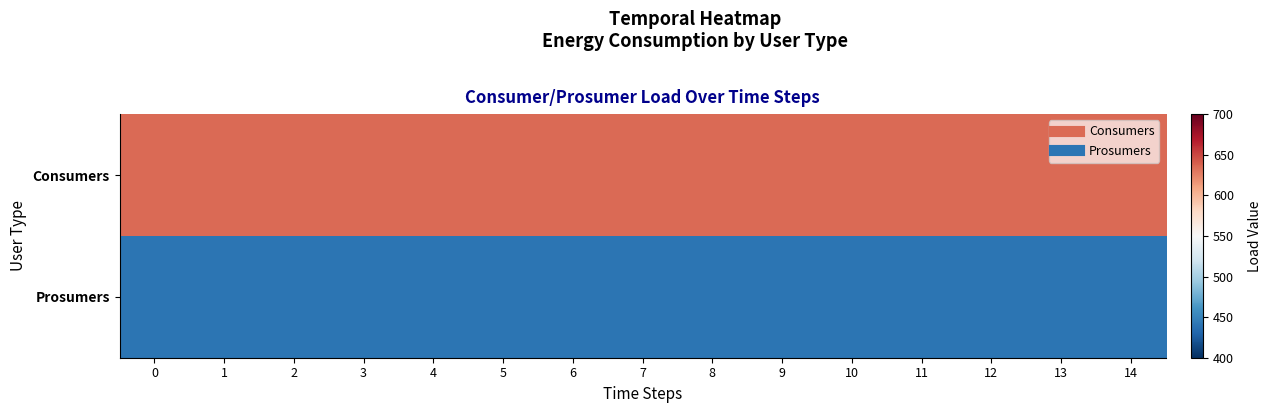

List the series in order of their peak value, highest first.

Consumers, Prosumers